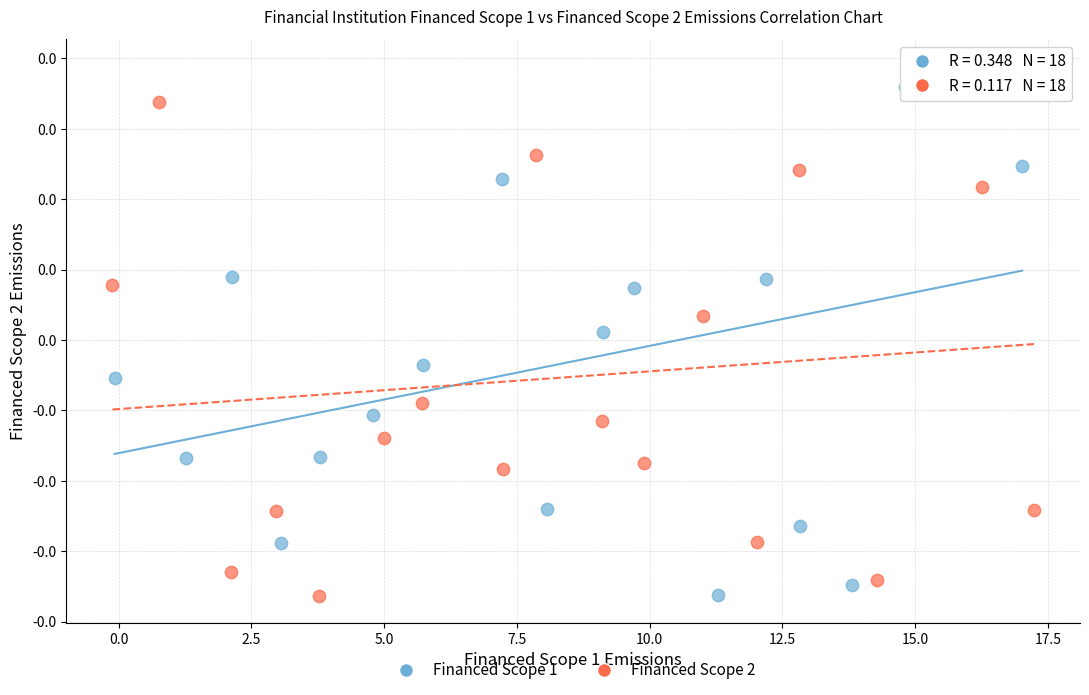

Which series has the widest spread of Y values?

Financed Scope 2